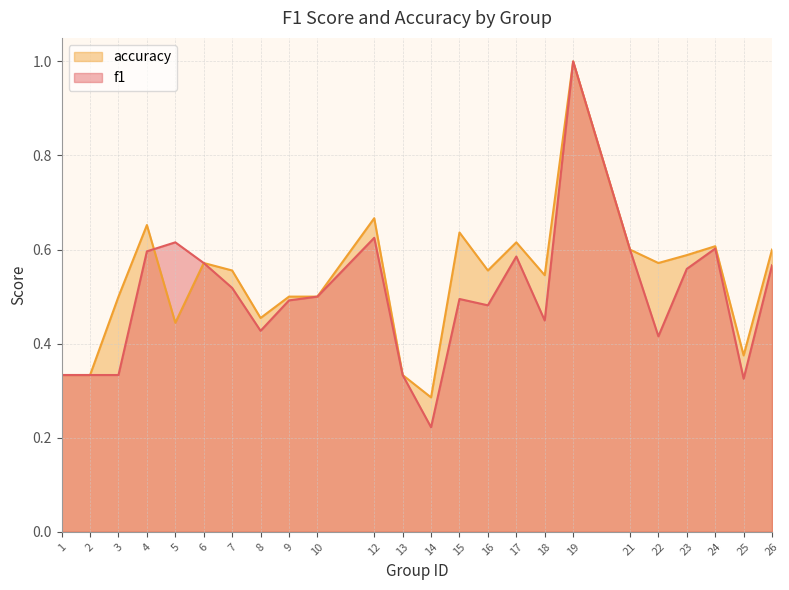

Does the chart have visible grid lines?

Yes